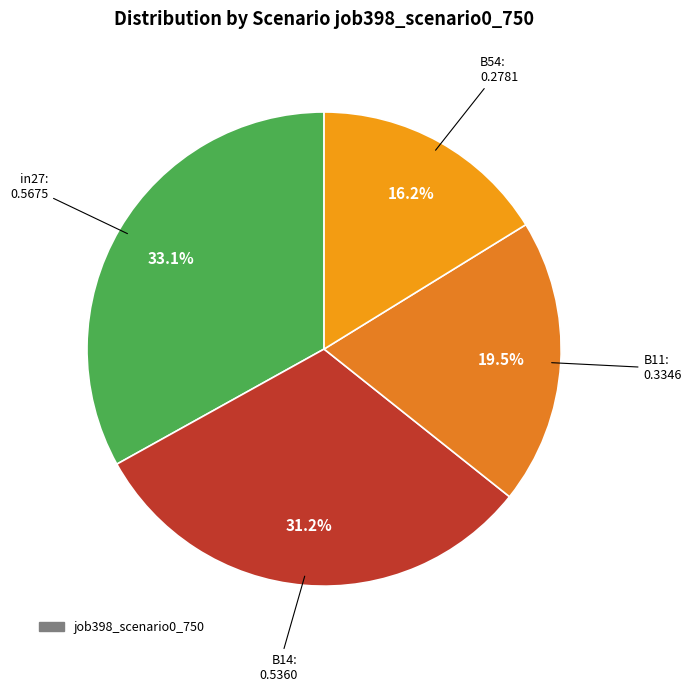

Does any single category account for the majority?

No